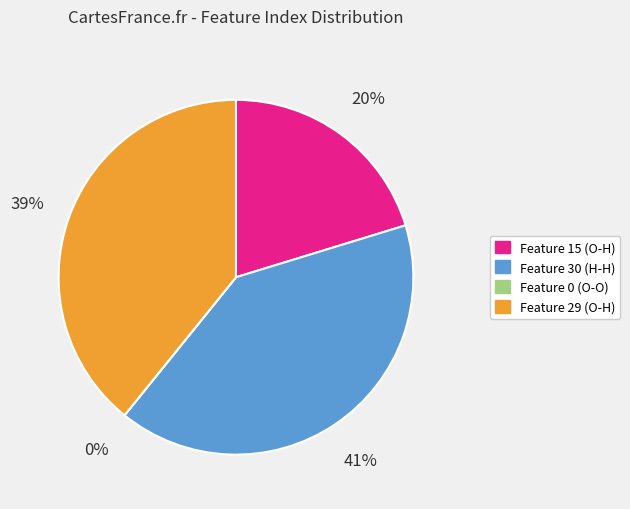

Between Feature 29 (O-H) and Feature 30 (H-H), which is larger?

Feature 30 (H-H)